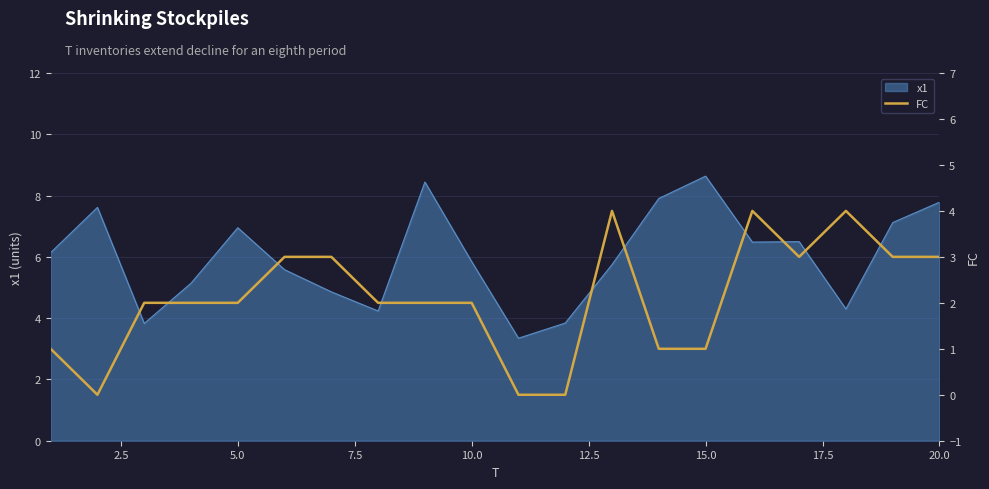

How many data points are less than 2?

6